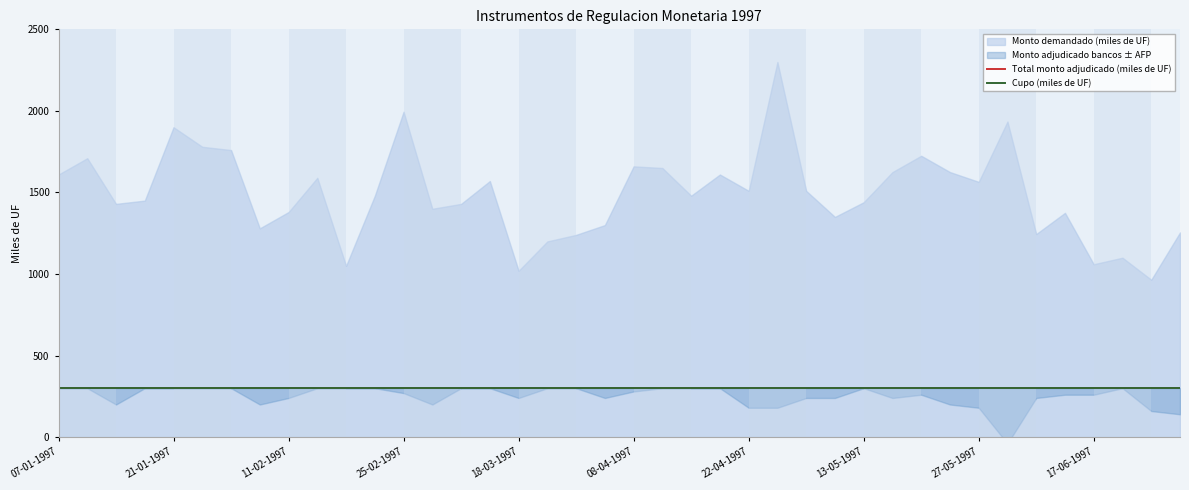

Reading right to left, list all the values displayed in this chart.

Monto demandado (miles de UF): 1255	965	1100	1060	1375	1245	1935	1565	1625	1725	1625	1440	1350	1510	2300	1510	1610	1480	1650	1660	1300	1240	1200	1020	1570	1430	1400	1995	1480	1050	1590	1380	1280	1760	1780	1900	1450	1430	1710	1610
Cupo (miles de UF): 300	300	300	300	300	300	300	300	300	300	300	300	300	300	300	300	300	300	300	300	300	300	300	300	300	300	300	300	300	300	300	300	300	300	300	300	300	300	300	300
Total monto adjudicado (miles de UF): 300	300	300	300	300	300	300	300	300	300	300	300	300	300	300	300	300	300	300	300	300	300	300	300	300	300	300	300	300	300	300	300	300	300	300	300	300	300	300	300
Monto adjudicado bancos y sociedades financieras (miles de UF): 220	230	300	280	280	270	130	240	250	280	270	300	270	270	240	240	300	300	300	290	270	300	300	270	300	300	250	285	300	300	300	270	250	300	300	300	300	250	300	300
Monto adjudicado AFP y otros (miles de UF): 80	70	0	20	20	30	170	60	50	20	30	0	30	30	60	60	0	0	0	10	30	0	0	30	0	0	50	15	0	0	0	30	50	0	0	0	0	50	0	0